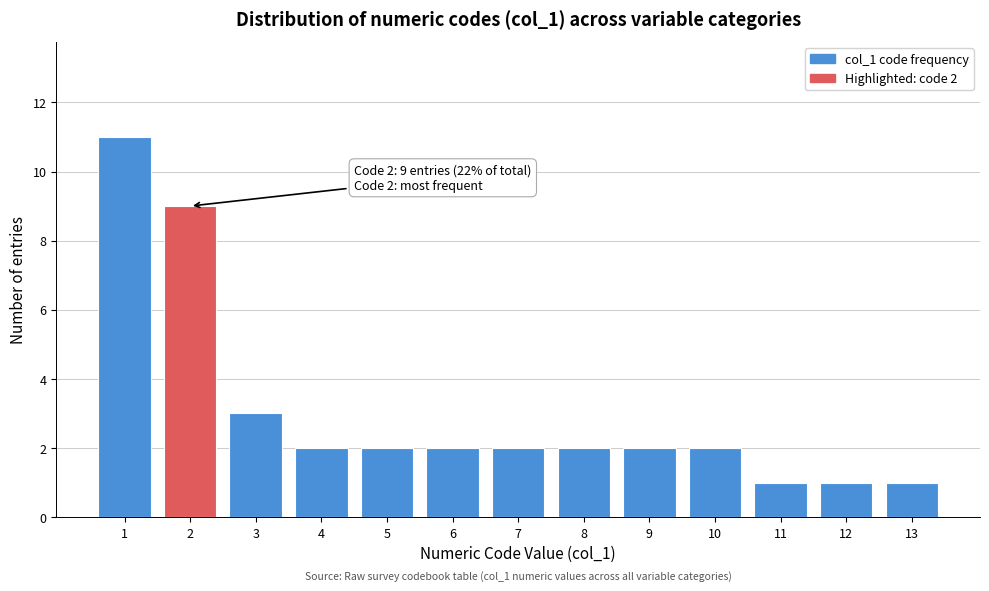

Reading left to right, what are all the values shown in this chart?

11	9	3	2	2	2	2	2	2	2	1	1	1